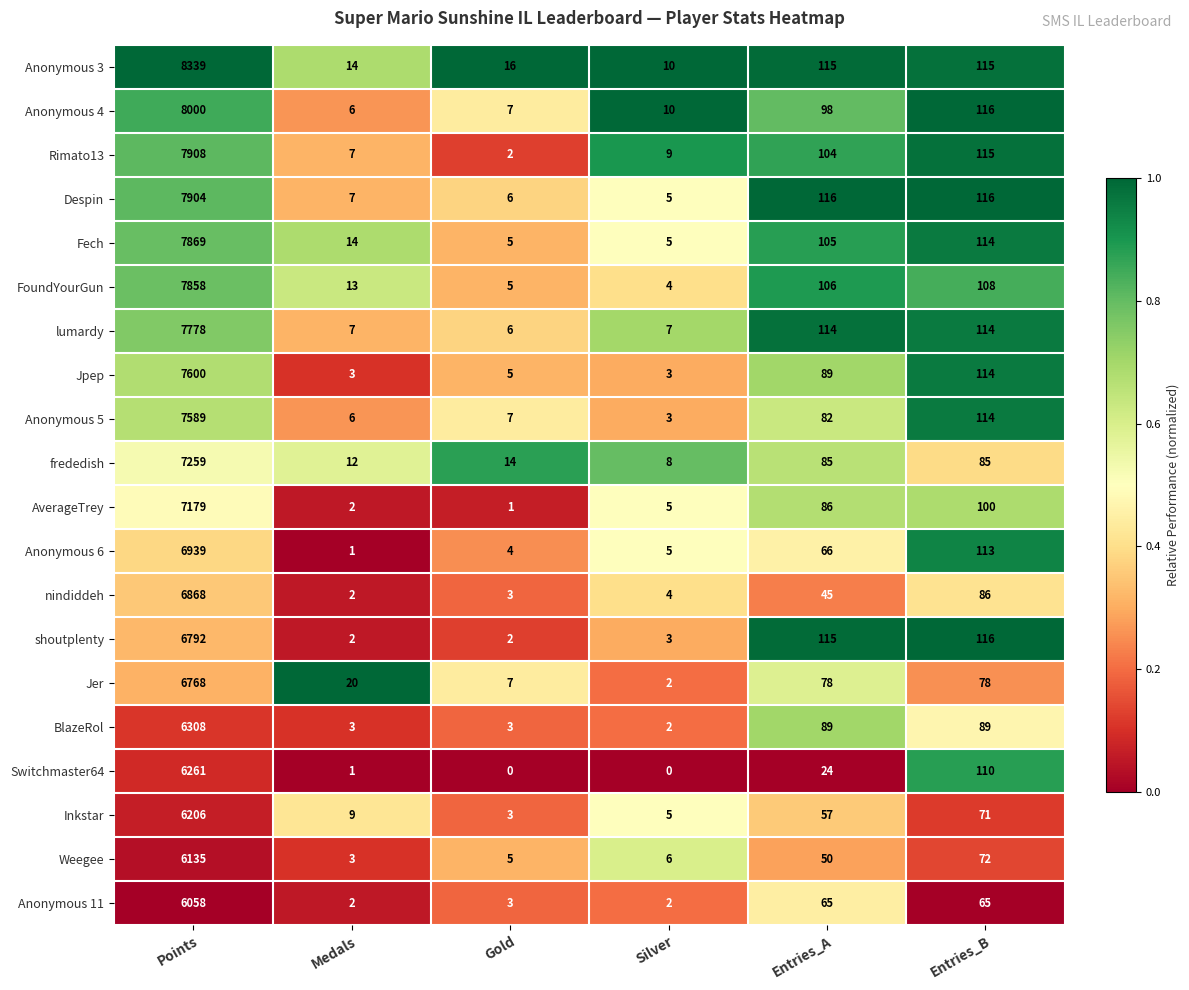

What is the difference between the maximum and minimum values in the Inkstar series?

6203